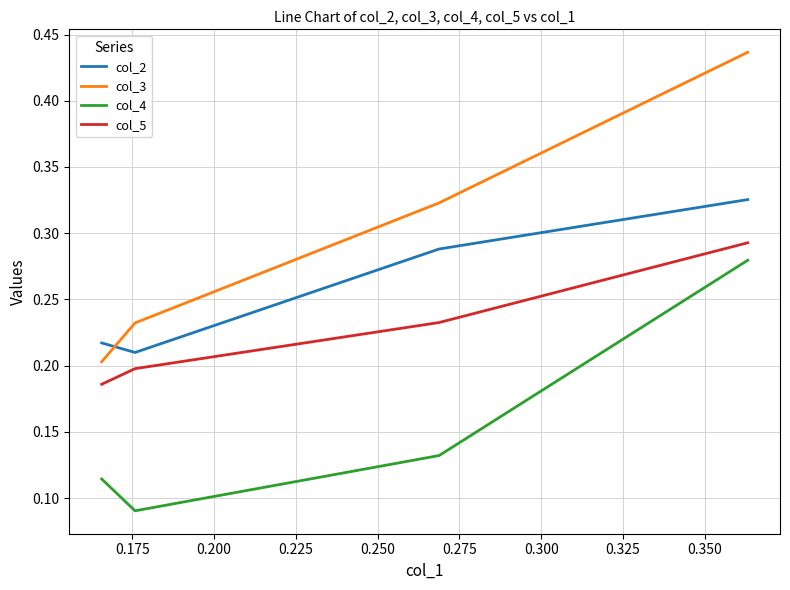

Rank the series by their average value, from lowest to highest.

col_4, col_5, col_2, col_3